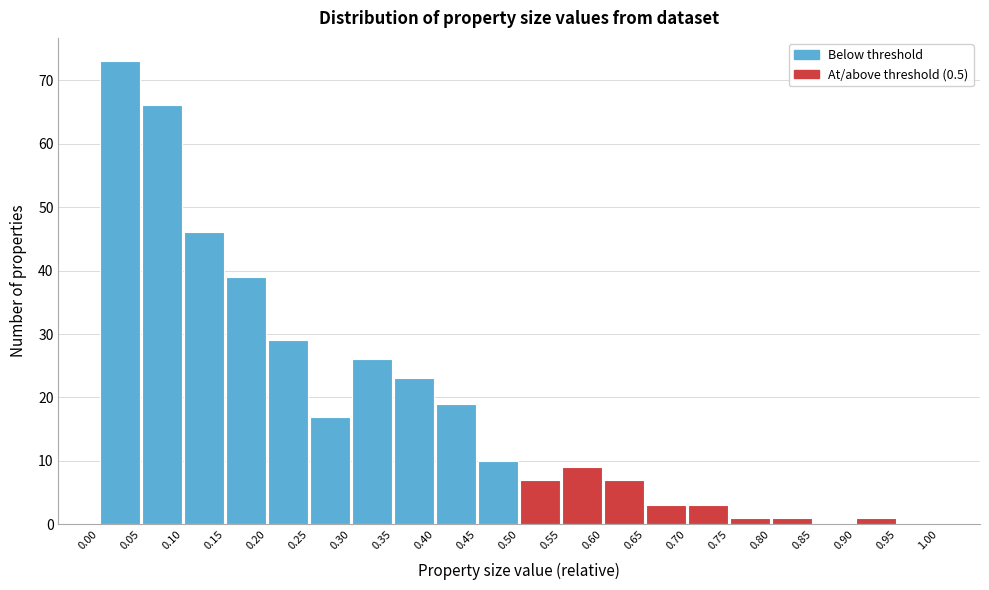

Which range on the x-axis has the tallest bar?

0.00 to 0.05